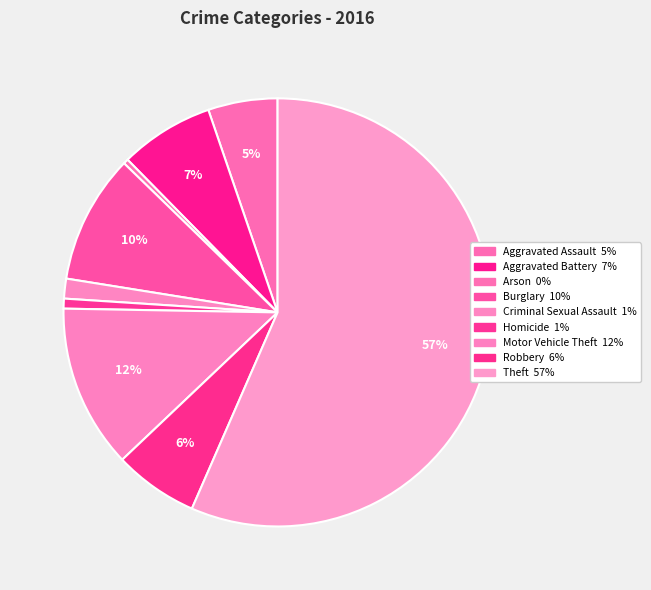

The Aggravated Battery slice represents 7% of the pie. True or false?

True